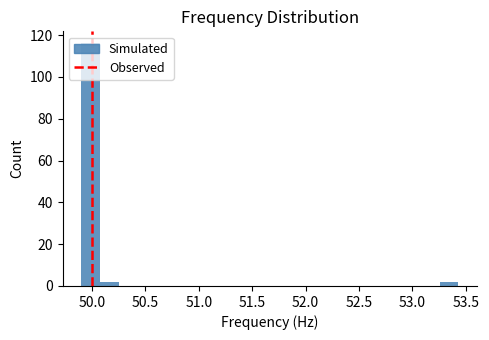

Read against the x-axis, roughly where is the centre of the tallest bar?

50.00